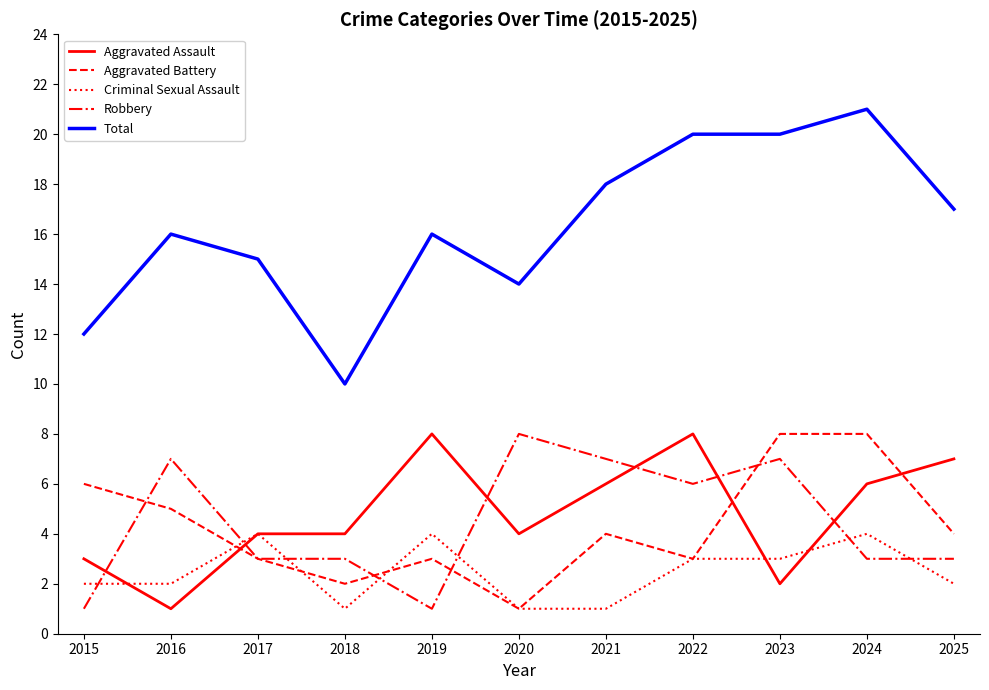

True or false: Aggravated Assault has a value of 3 at 2023.

False